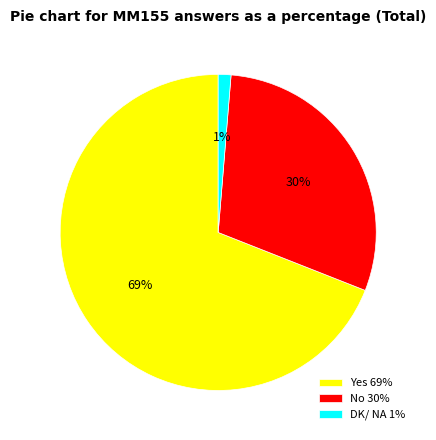

To the nearest percent, what is the average slice percentage?

33%